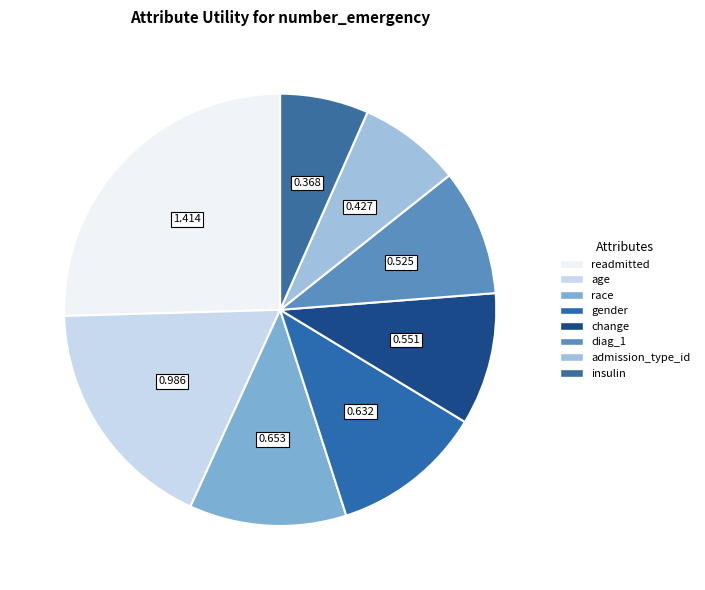

Count the number of slices in the pie.

8